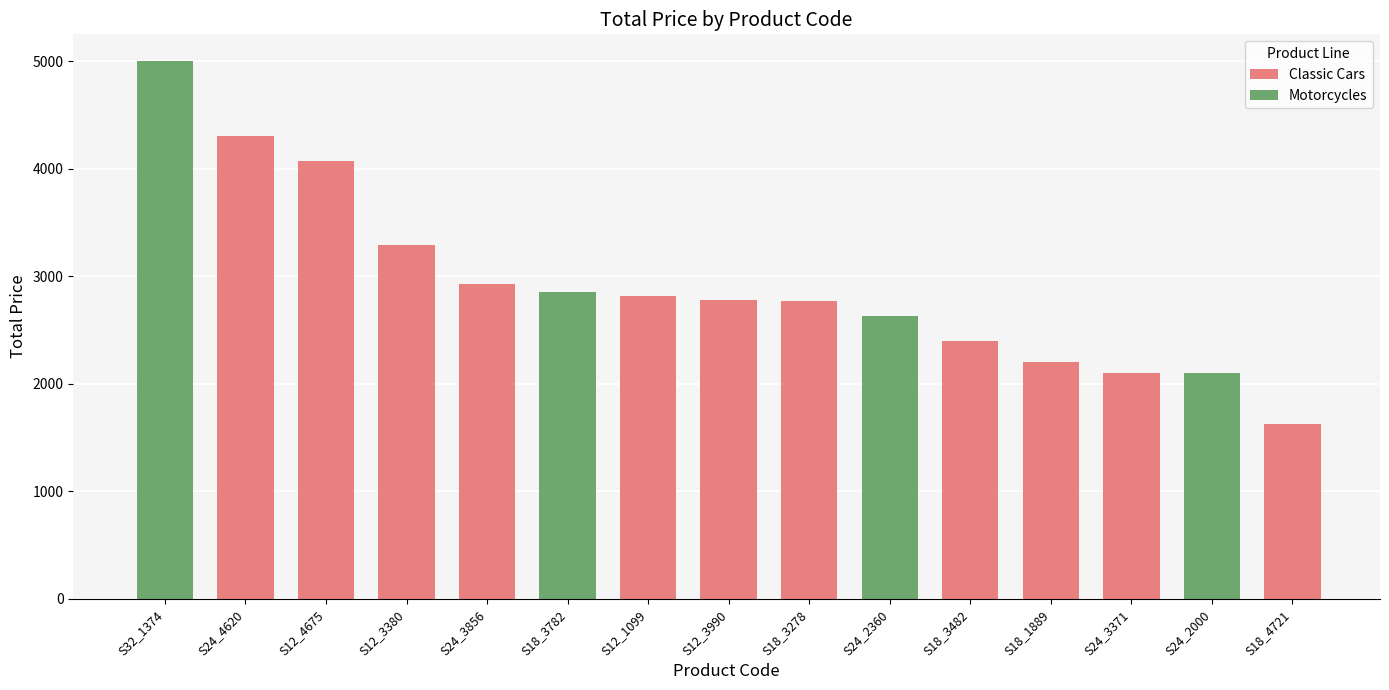

Where is the data nearest to the value 3314?

S12_3380